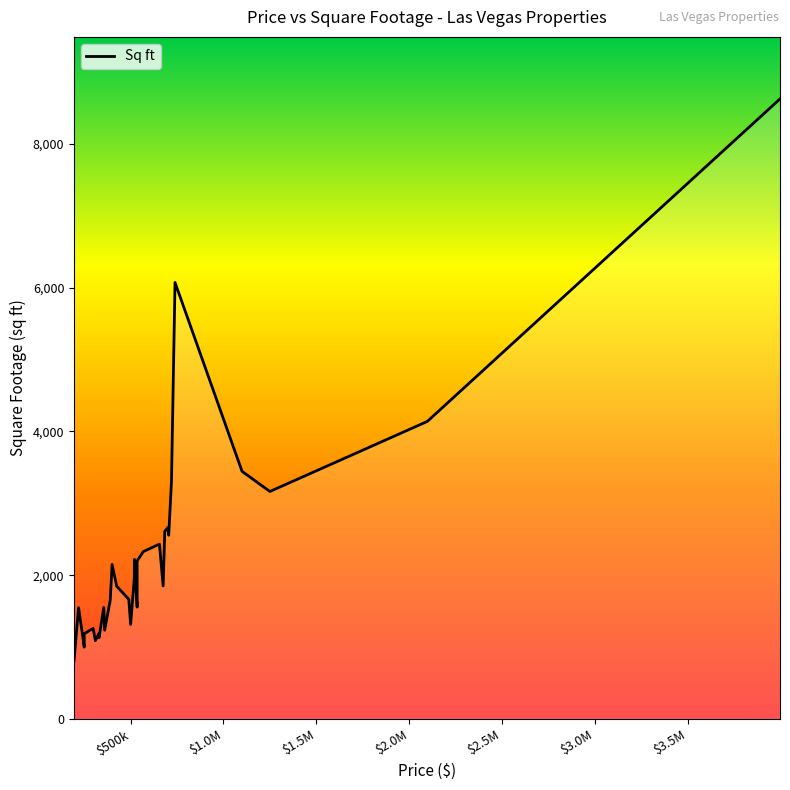

Which has a higher value, 400000 or 250000?

400000